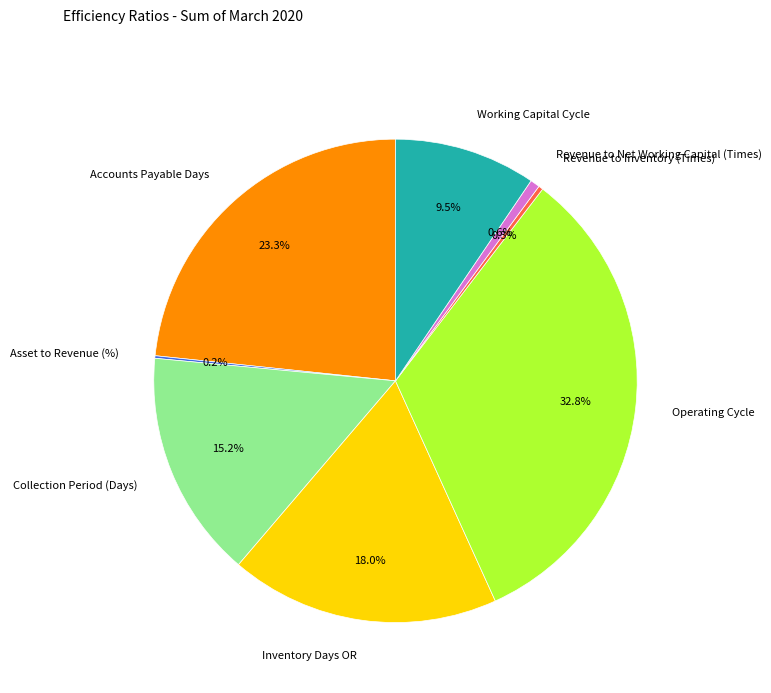

What is the largest slice in the pie chart?

Operating Cycle